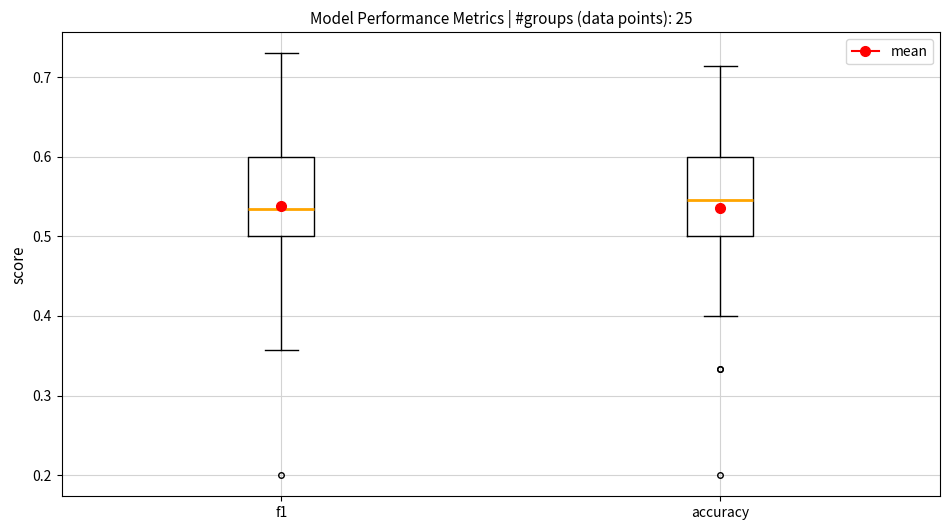

Which box's median line is the lowest?

f1